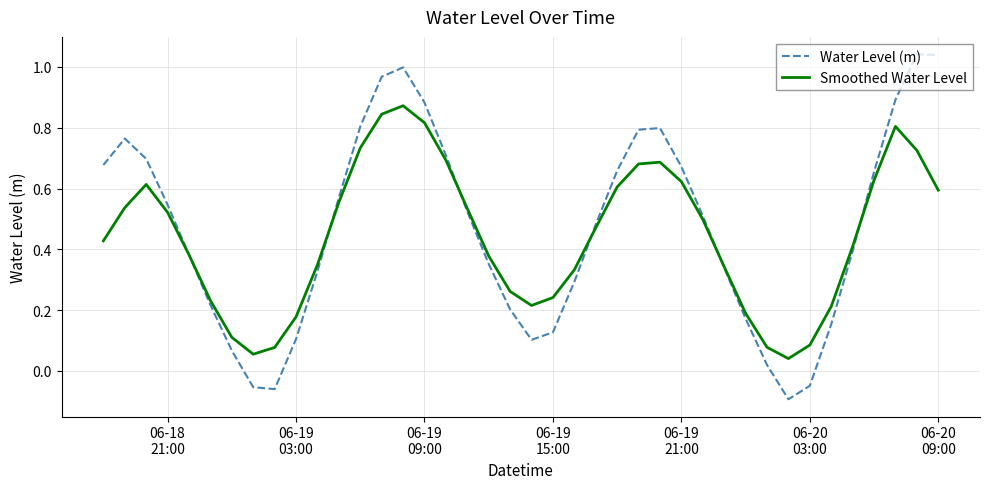

List the series in order of their peak value, highest first.

Water Level (m), Smoothed Water Level